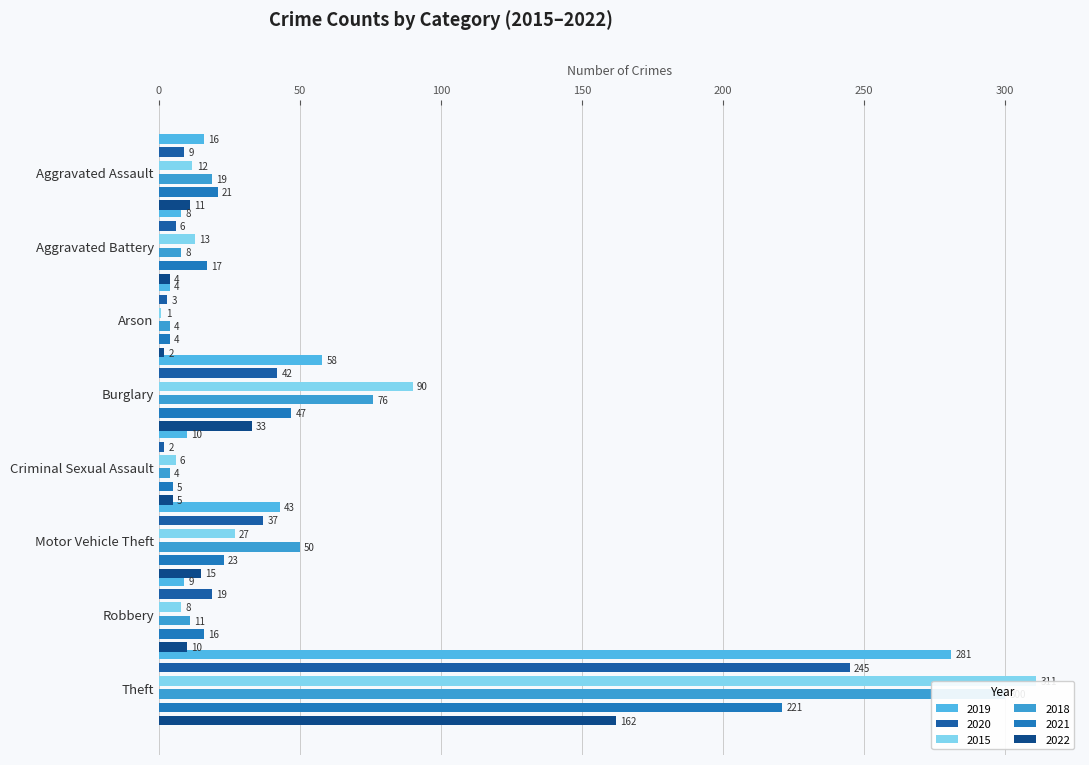

What is the maximum value shown in the chart?

311